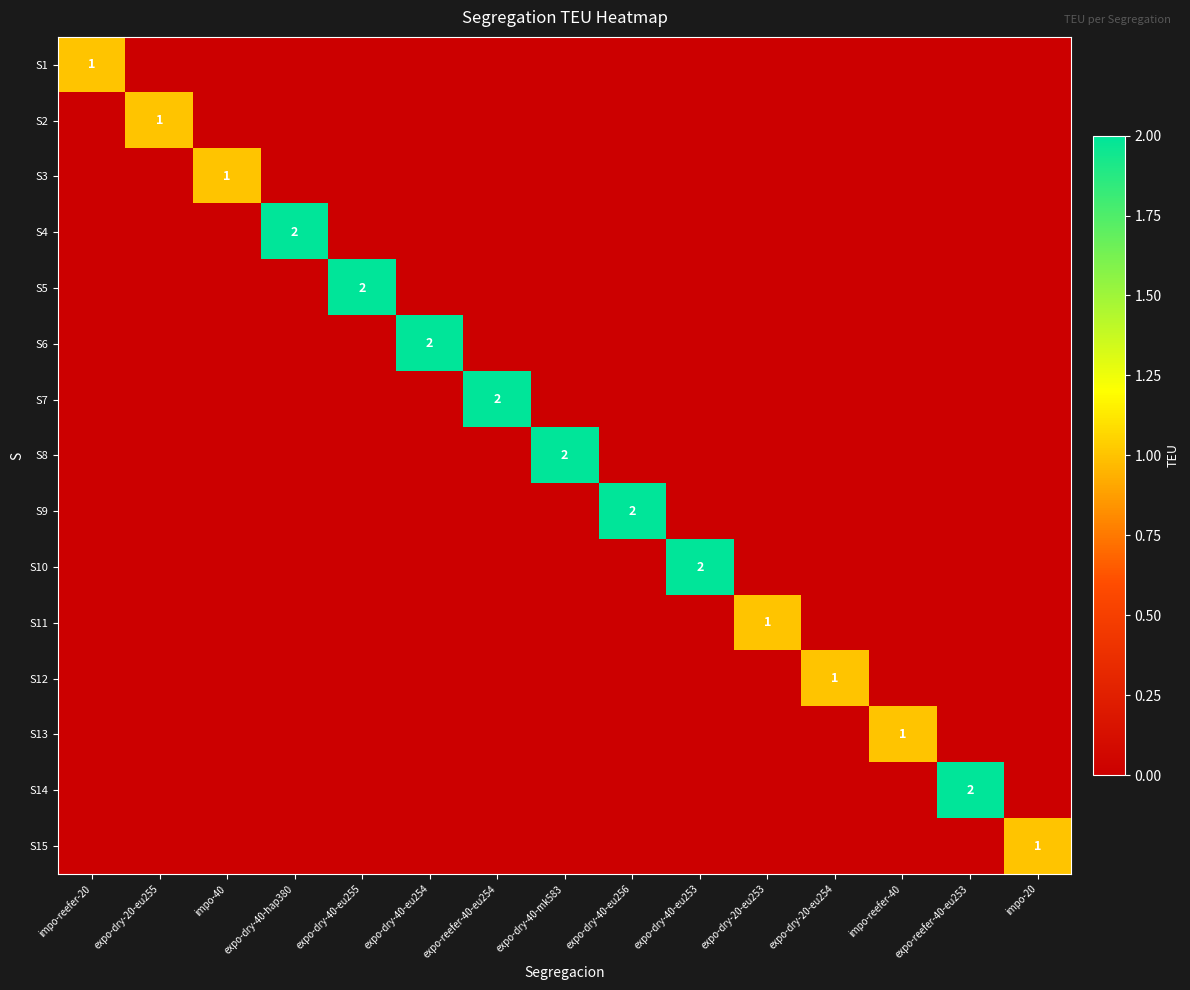

Between expo-dry-40-mk583 and expo-dry-40-eu256, which is larger?

expo-dry-40-mk583